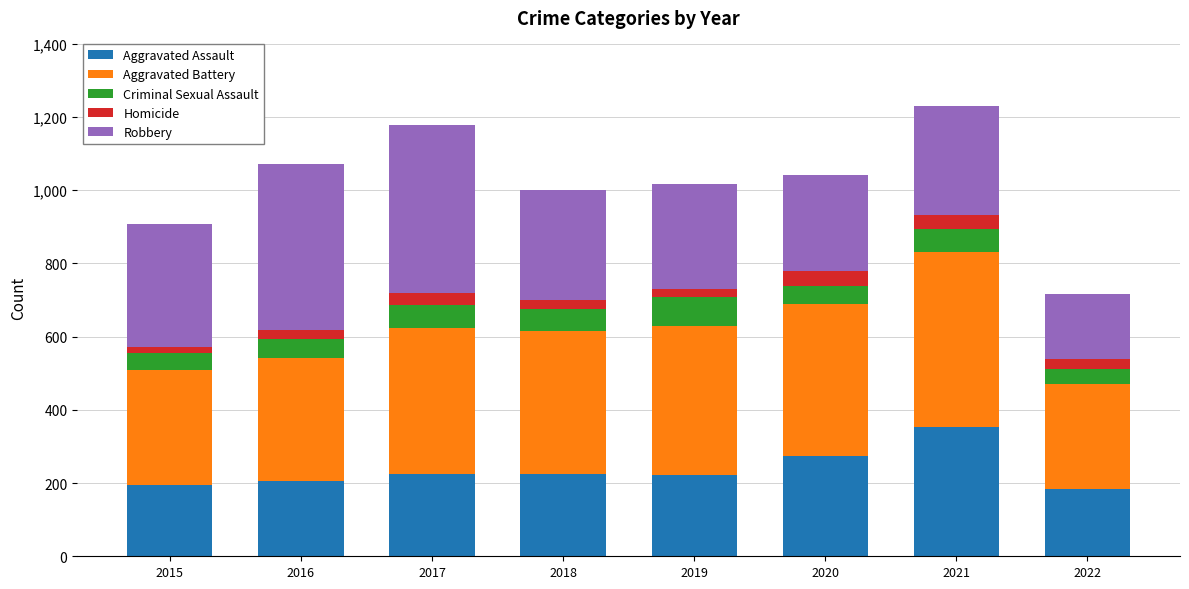

What is the minimum value for Aggravated Assault?

185